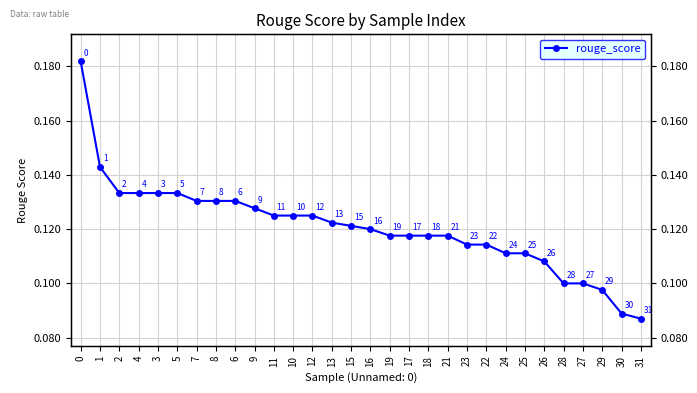

The value at 4 is 0.2. True or false?

False